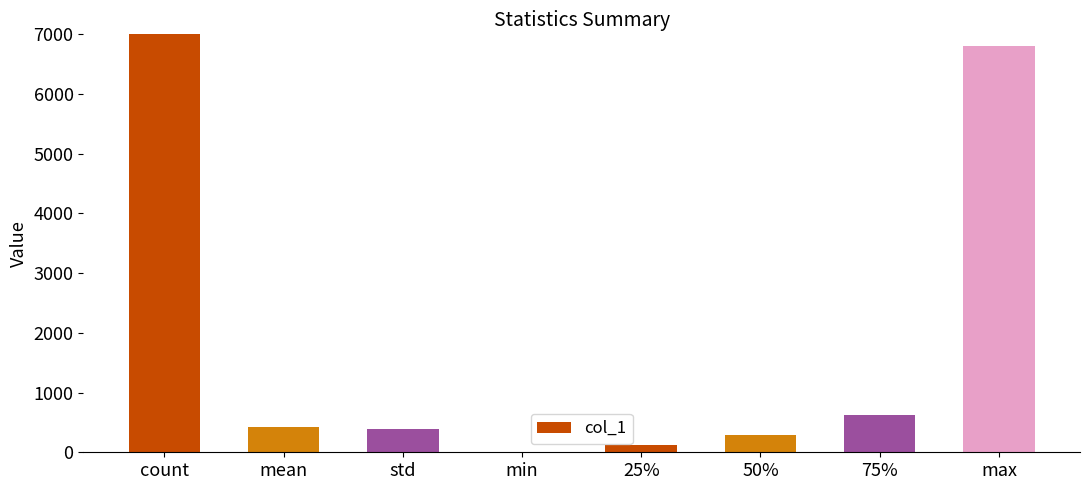

Between 75% and count, which is larger?

count